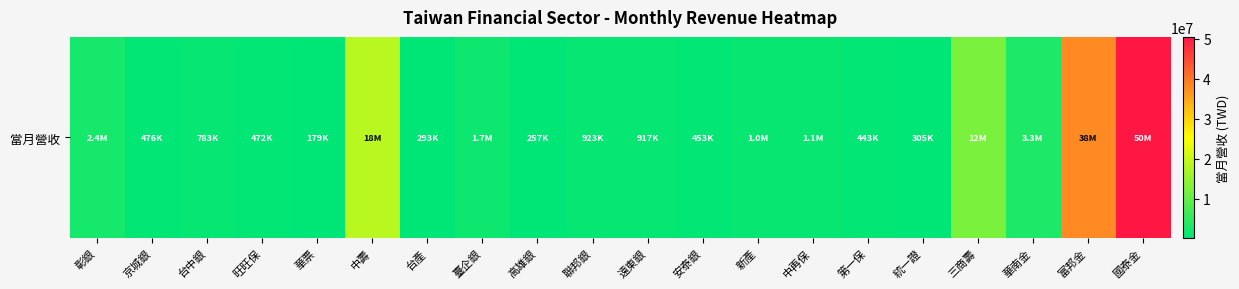

How many data points are less than 922673?

10